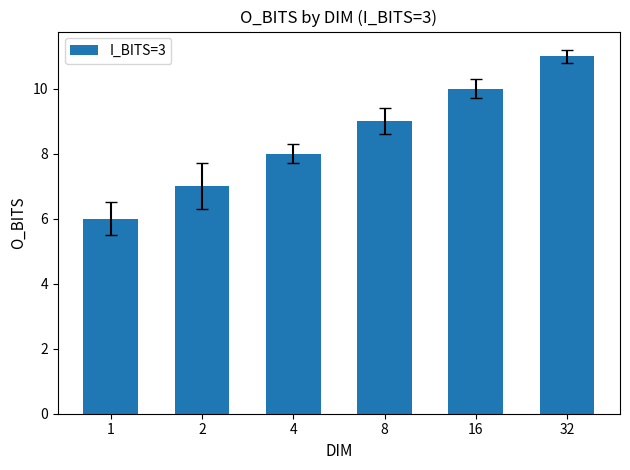

How many bars are there in total?

6